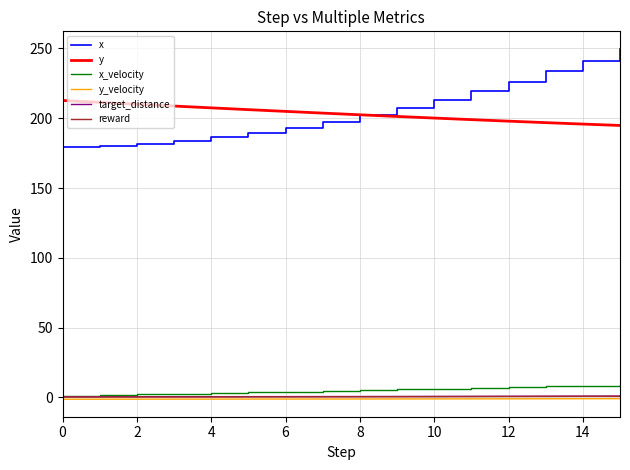

What is the difference between the second highest and minimum values in the reward series?

0.5